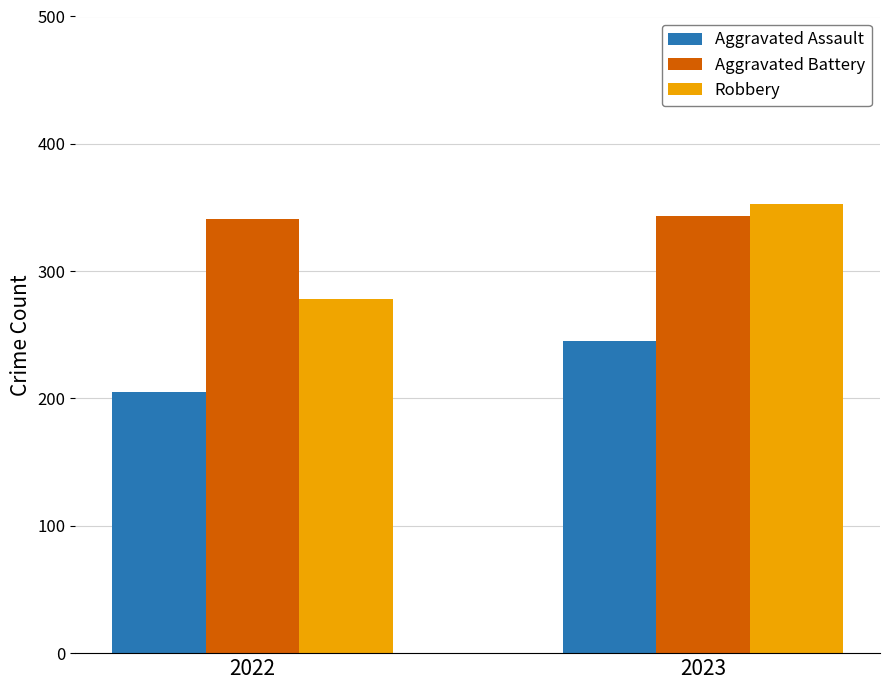

Reading left to right, extract all data points from this chart.

Aggravated Assault: 205	245
Aggravated Battery: 341	343
Robbery: 278	353